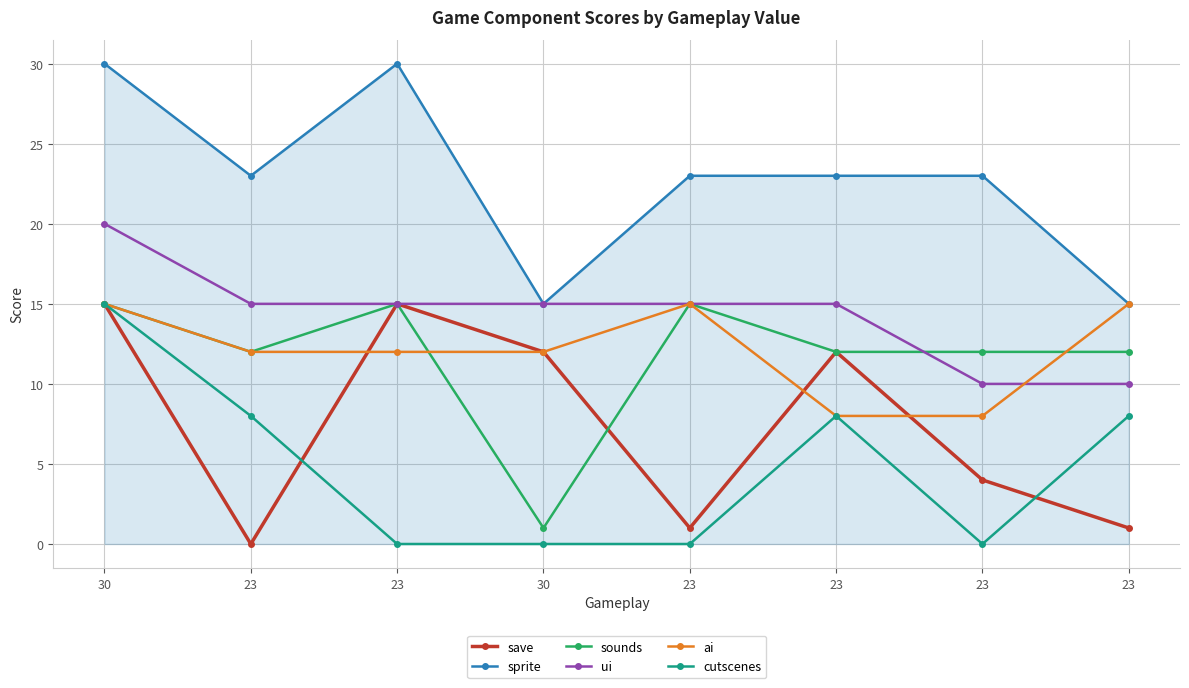

Is the value of ui at 23 greater than the value of sprite at 23?

No